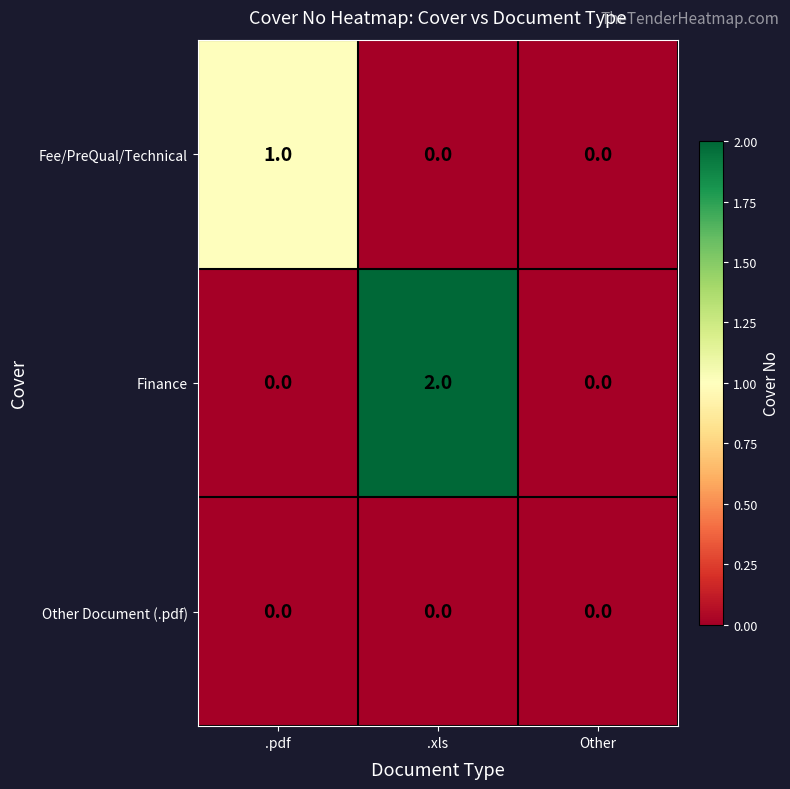

Is it true that Fee/PreQual/Technical equals 0 at Other?

True